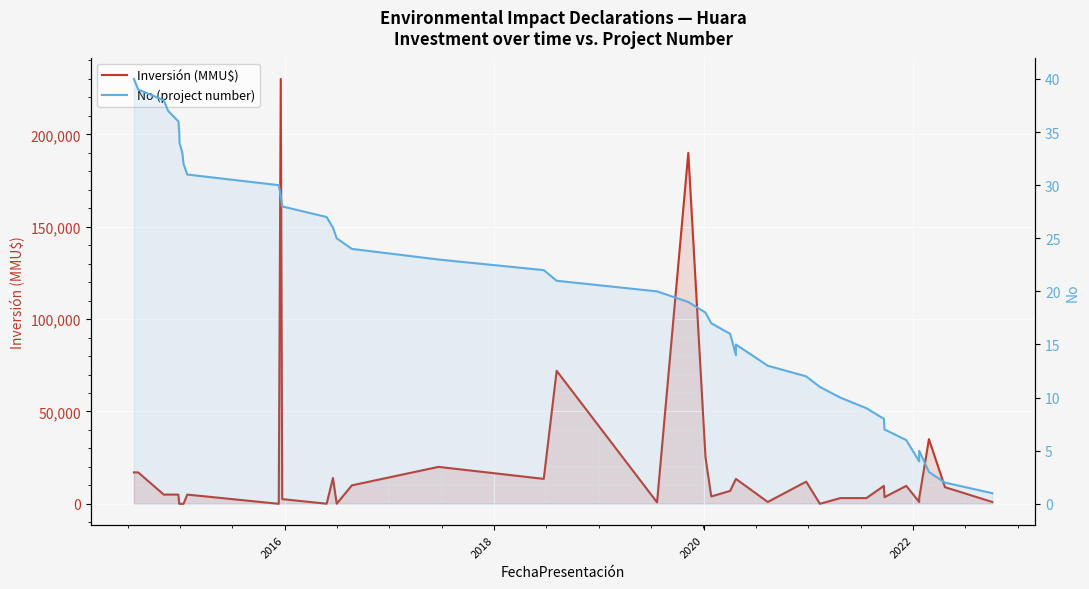

What is the label of the 36th point from the right?

2022